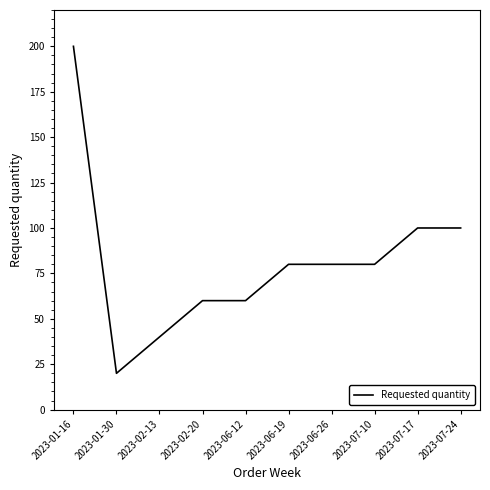

Which has a higher value, 2023-07-10 or 2023-02-13?

2023-07-10